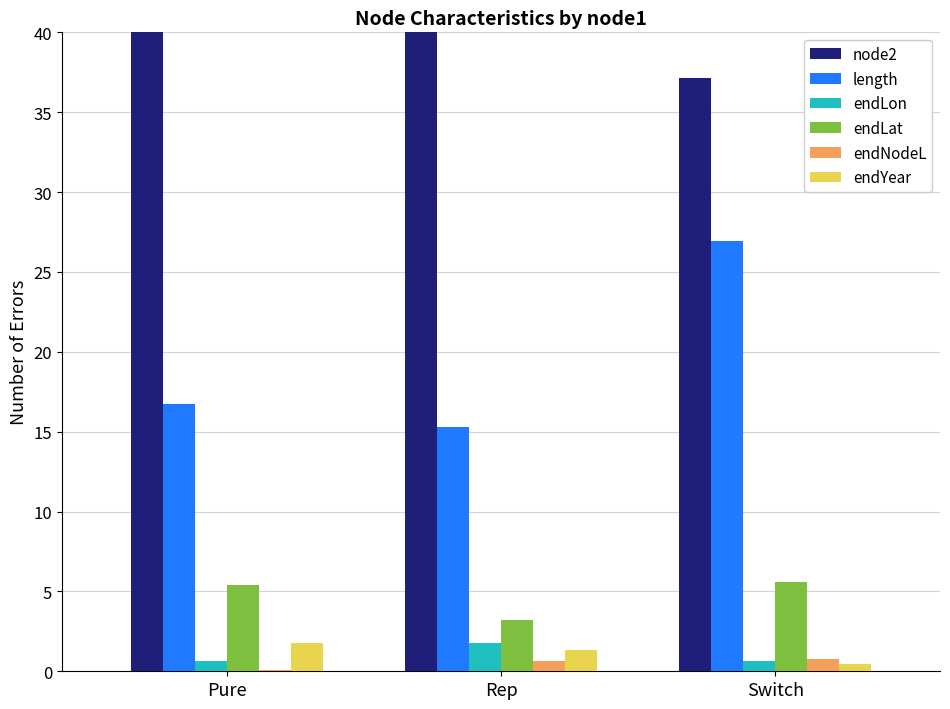

Rank the series by their maximum value, from lowest to highest.

endNodeL, endLon, endYear, endLat, length, node2